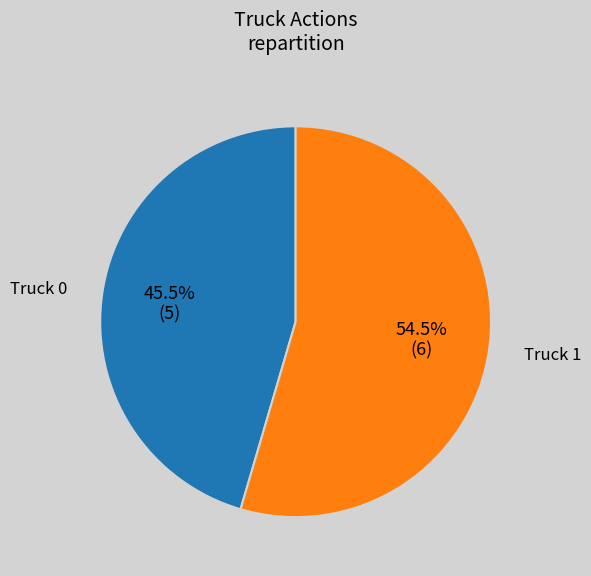

True or false: Truck 1 accounts for 64% of the total.

False